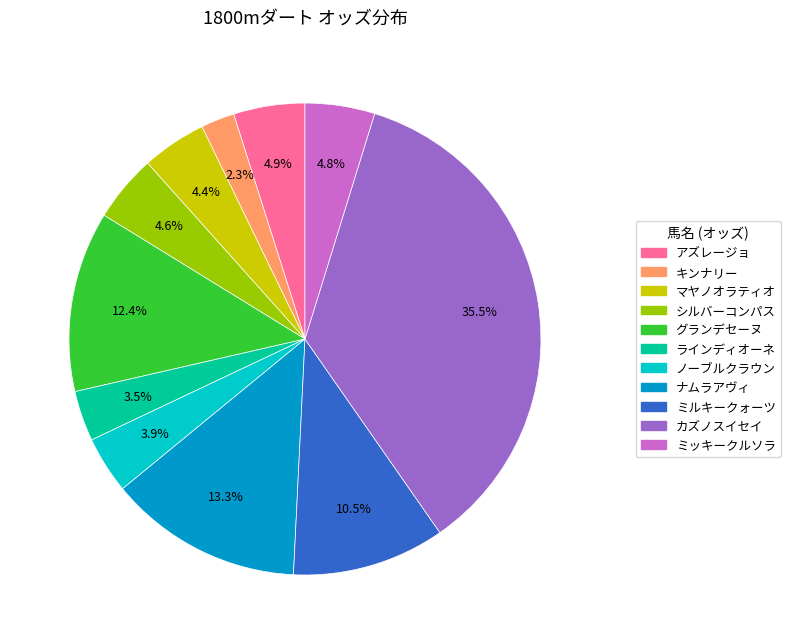

Which slice is the largest?

カズノスイセイ